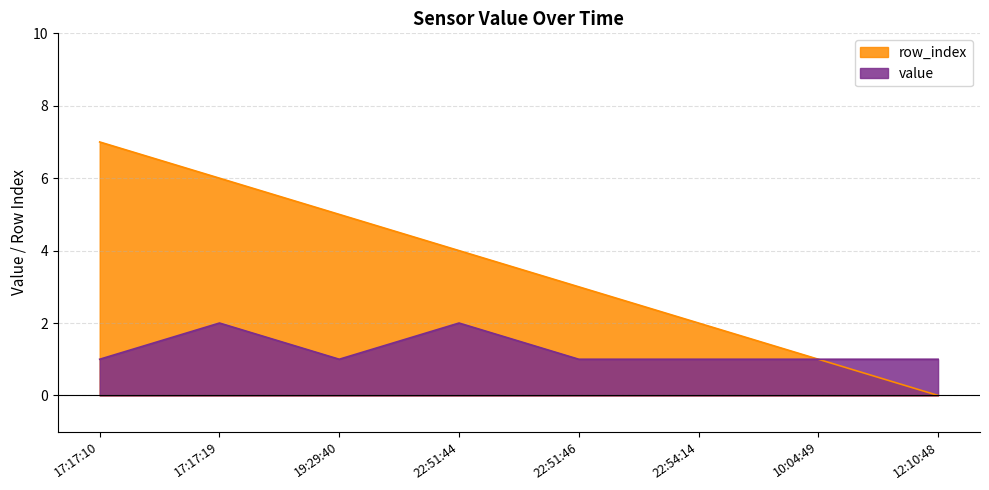

What is the difference between the row_index values at 19:29:40 and 22:51:44?

1